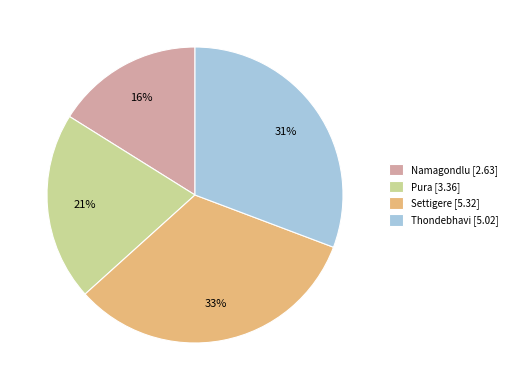

To the nearest percent, what is the difference between the Settigere and Pura slice percentages?

12%